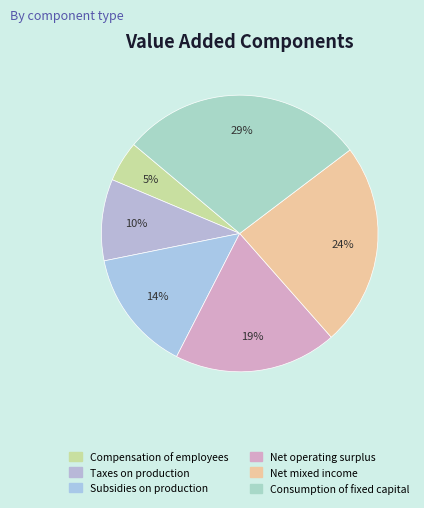

Between Compensation of employees and Taxes on production, which is larger?

Taxes on production